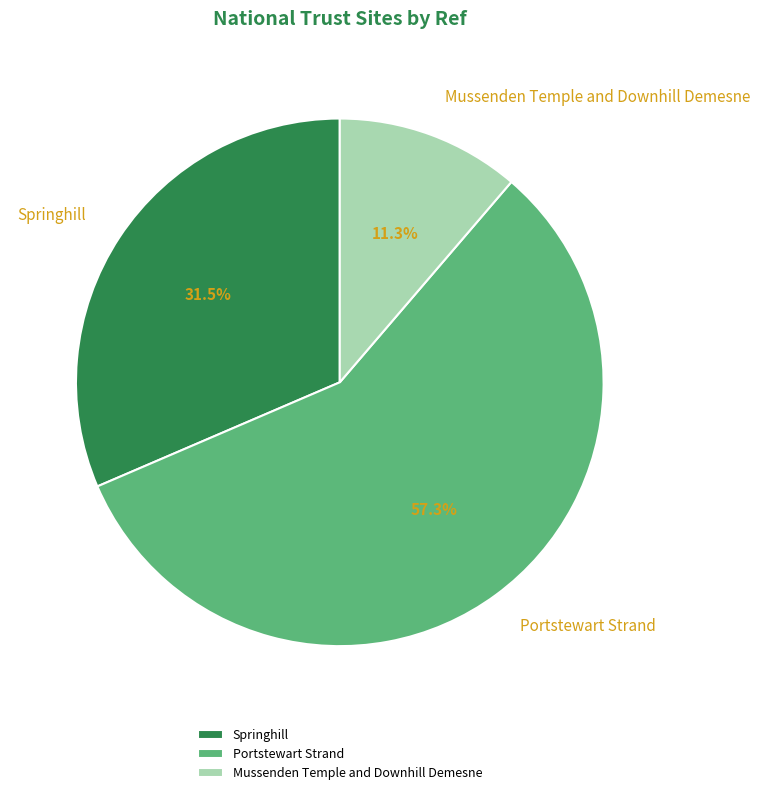

Do Springhill and Mussenden Temple and Downhill Demesne together represent more than half of the pie?

No